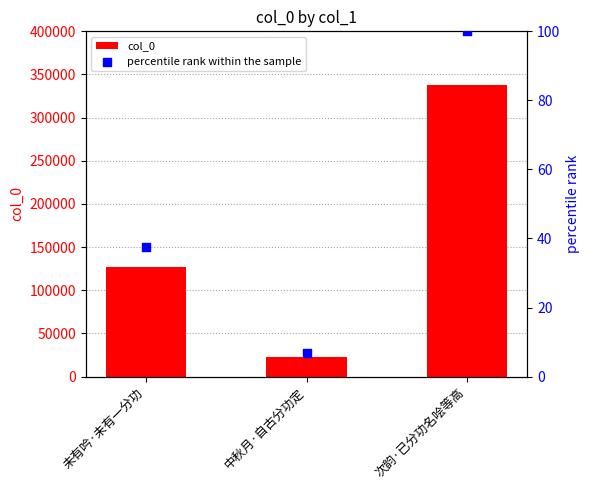

Is the value of col_0 at 中秋月·自古分功定 greater than the value of percentile rank within the sample at 未有吟·未有一分功?

Yes